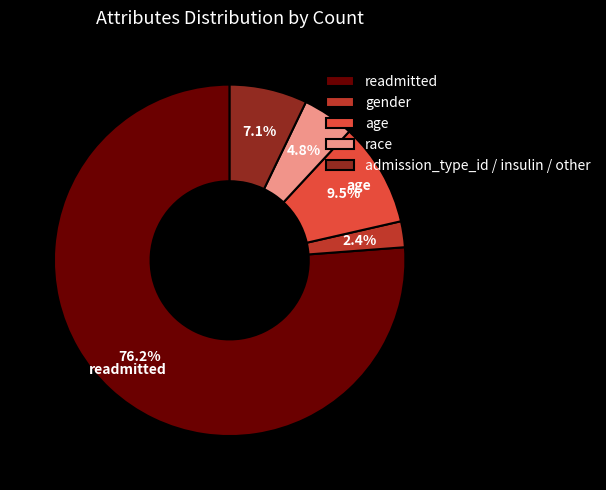

Does age account for over 50% of the chart?

No